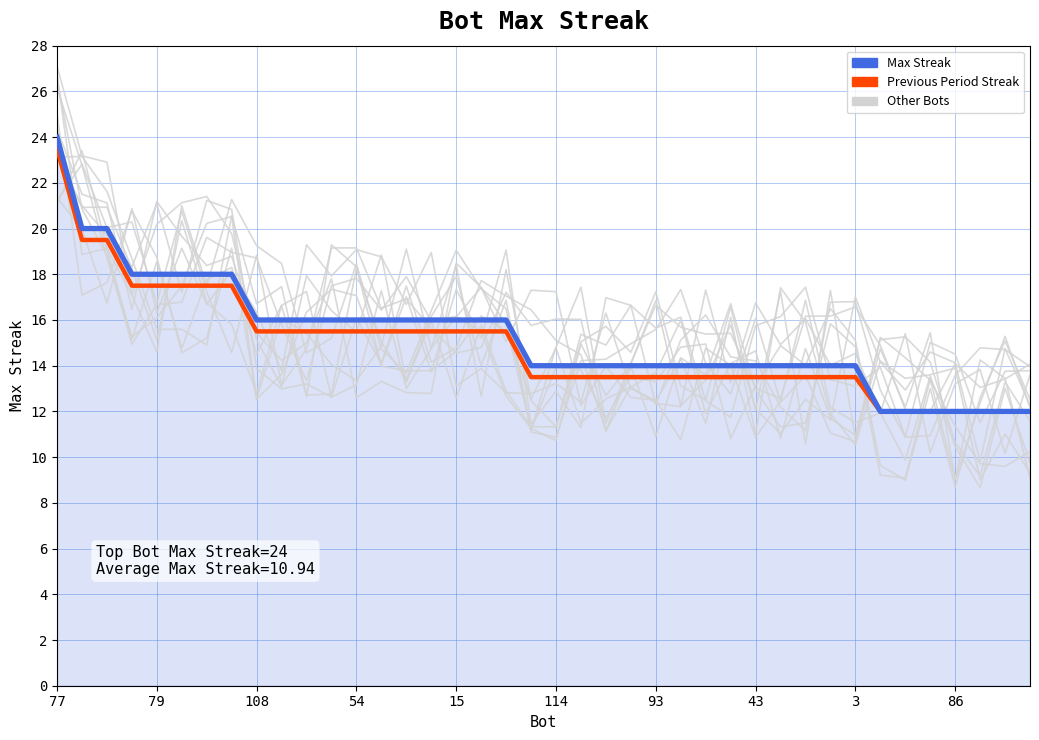

True or false: Previous Period Streak and Max Streak cross at least once.

False